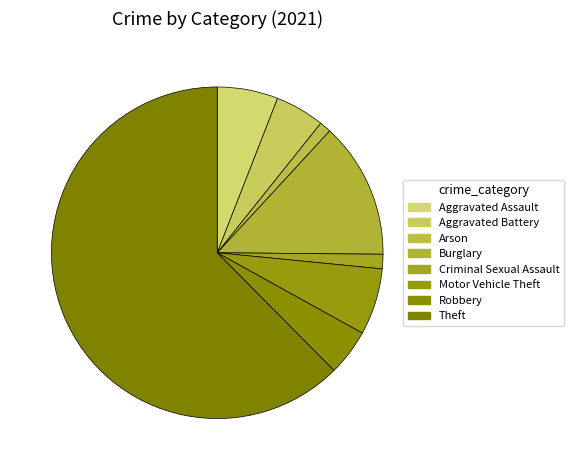

What percentage is the Arson slice, to the nearest percent?

1%